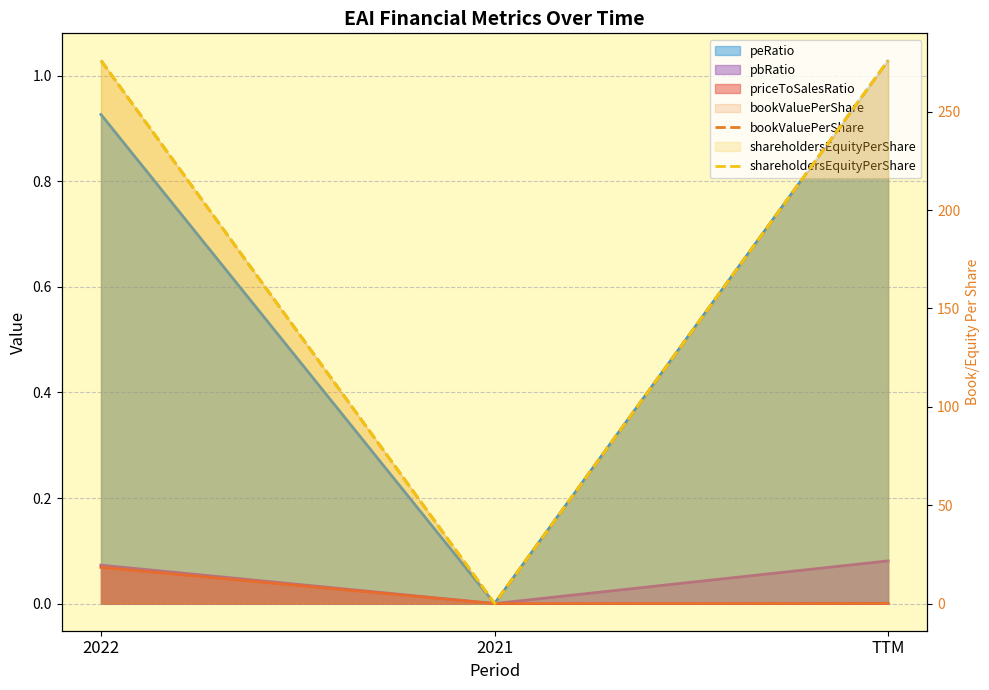

At which category does the chart reach its minimum across all series?

2021